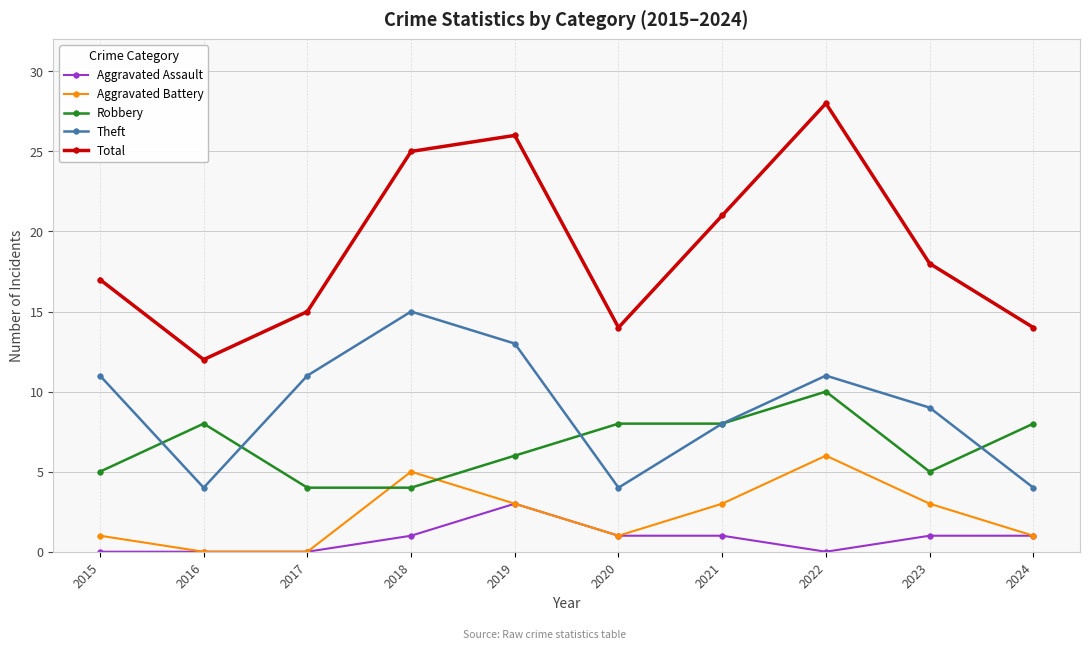

What is the sum of the Aggravated Battery values at 2019 and 2020?

4